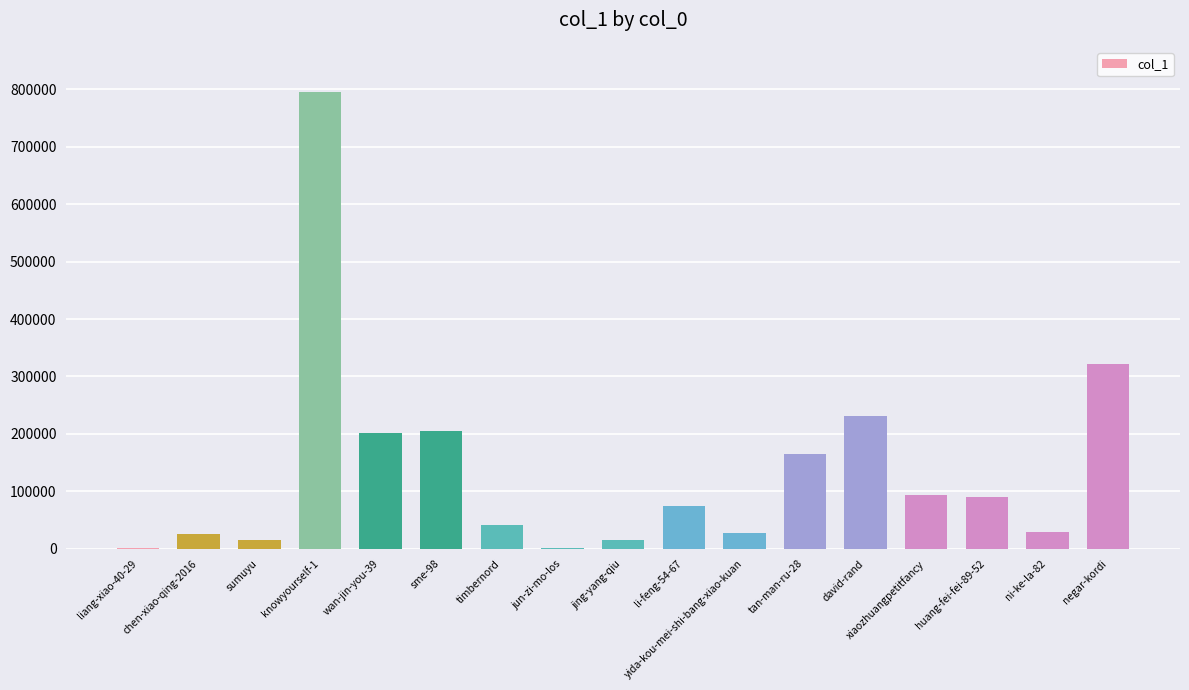

At which label is the value closest to 397579?

negar-kordi